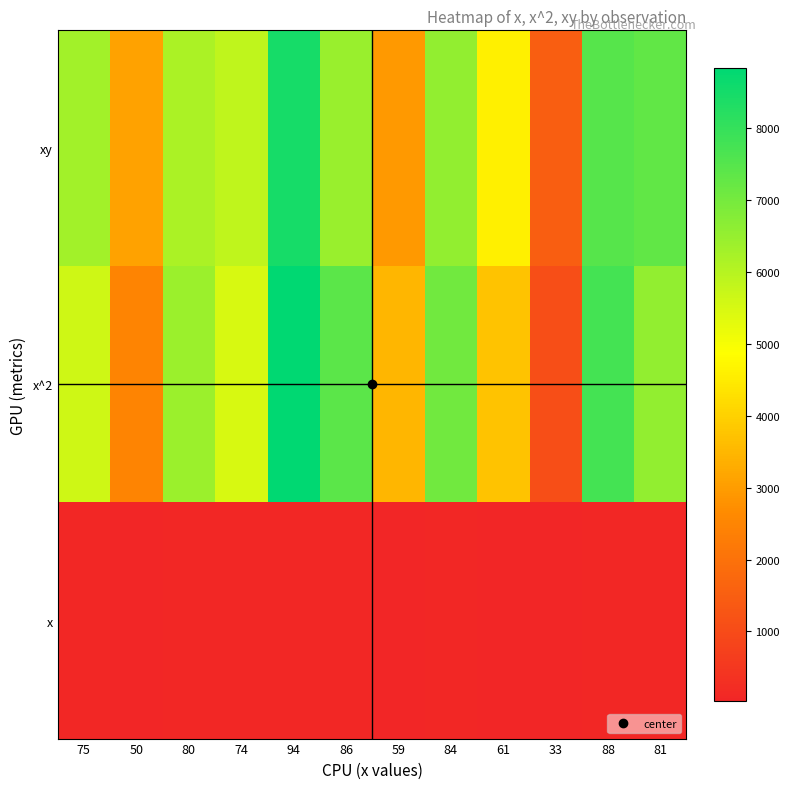

What is the spread (max minus min) of values at 61?

4514